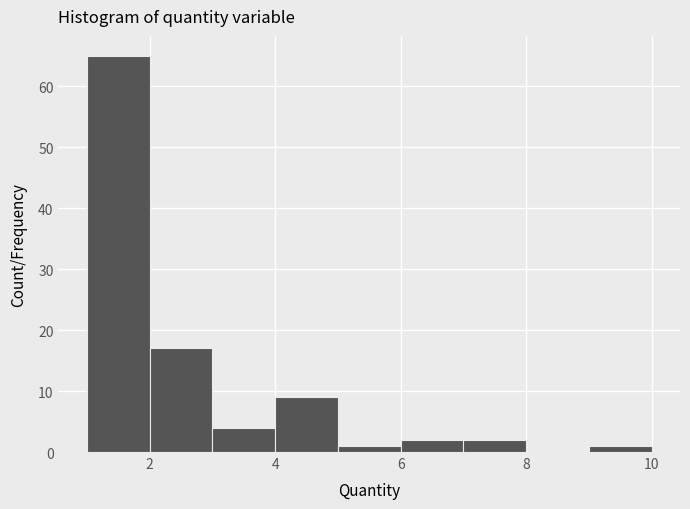

Reading left to right, transcribe this chart: for each bar, give the range it covers on the x-axis and its height. The values are not printed on the chart, so give them approximately, as read against the axis.

1 to 2: 65
2 to 3: 17
3 to 4: 4
4 to 5: 9
5 to 6: 1
6 to 7: 2
7 to 8: 2
8 to 9: 0
9 to 10: 1